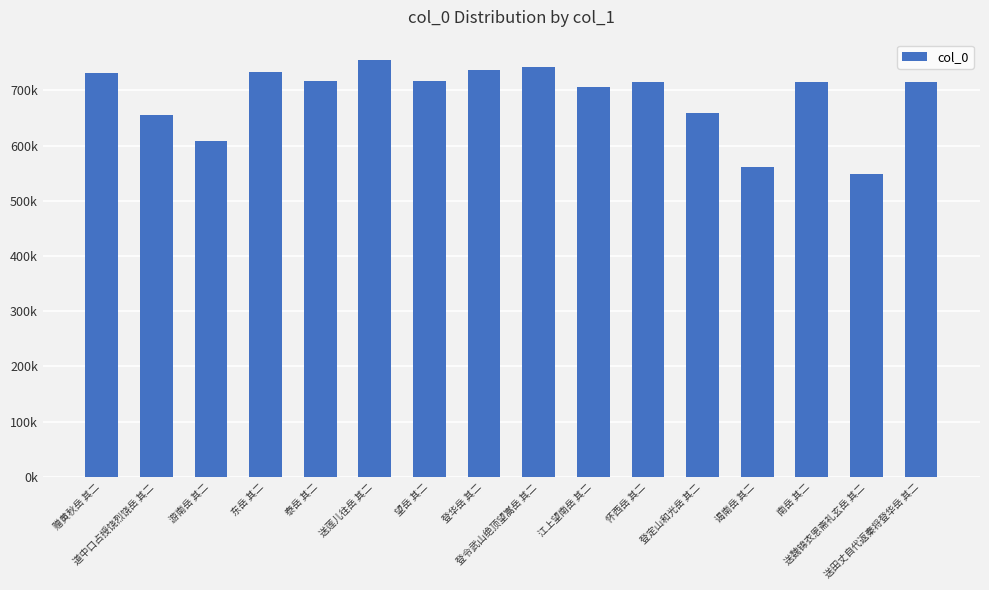

Reading left to right, transcribe all the data shown in this chart.

730743	656062	608326	733530	717487	753925	716612	736550	741297	705575	715572	658091	561033	714480	548448	714106